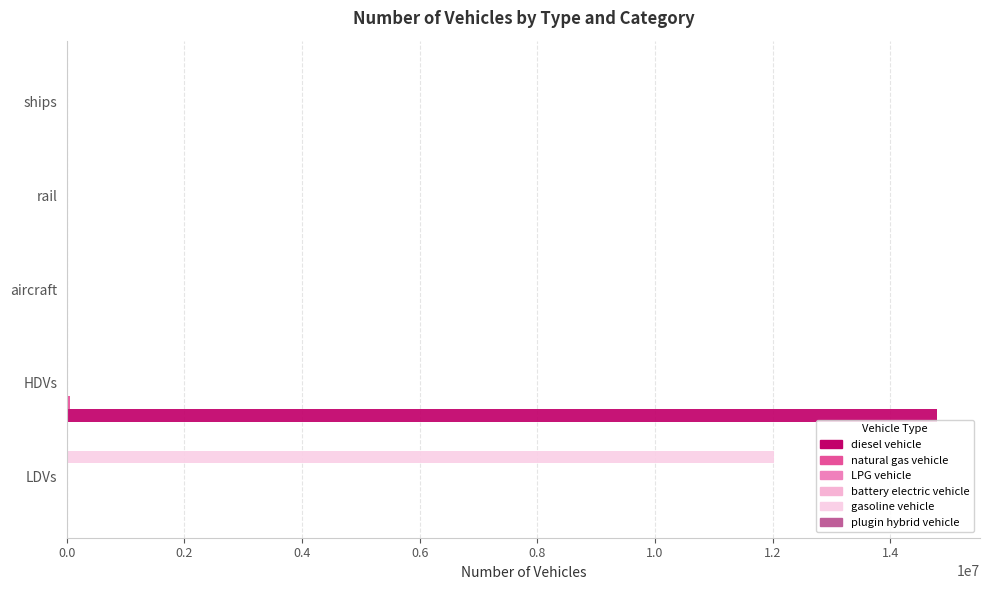

Reading right to left, what are all the values shown in this chart?

diesel vehicle: 10110.0	26052.4	895.5	14786498.3	0.0
natural gas vehicle: 0.0	0.0	0.0	46227.0	11809.6
LPG vehicle: 0.0	0.0	0.0	7966.0	1444.9
battery electric vehicle: 0.0	0.0	0.0	84.0	0.0
gasoline vehicle: 0.0	0.0	0.0	0.0	12021582.5
plugin hybrid vehicle: 0.0	0.0	0.0	202.0	0.0